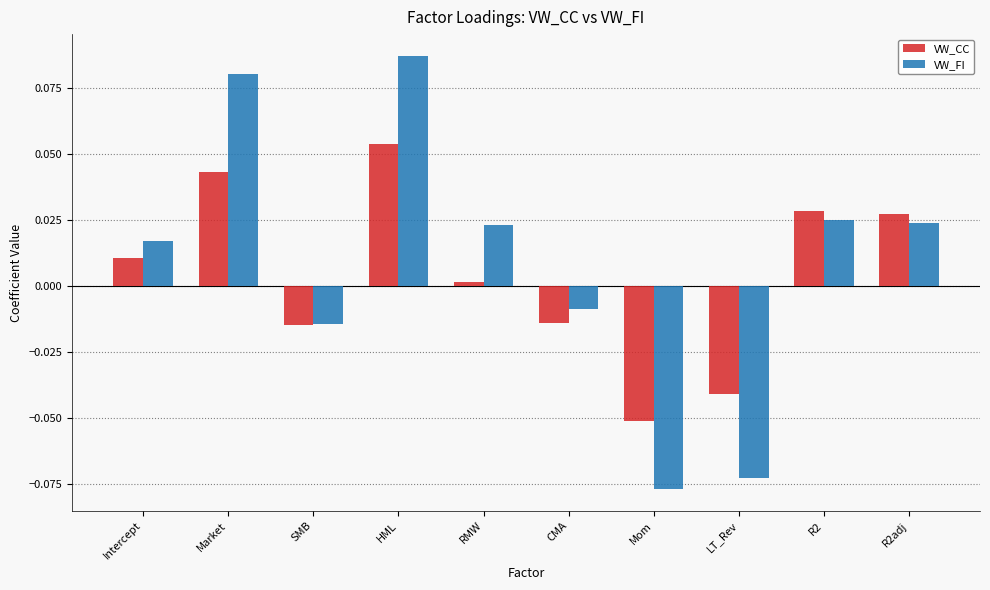

At which category is the sum across all series the highest?

HML